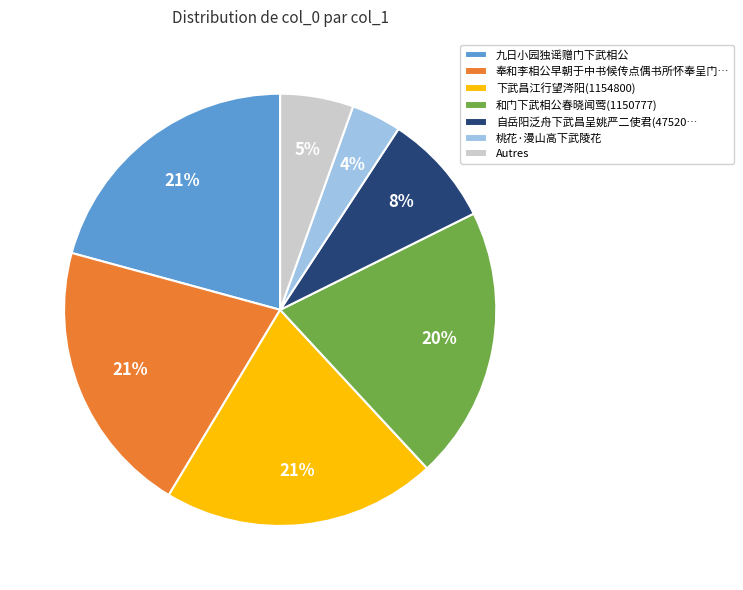

Which has a higher value, Autres or 桃花·漫山高下武陵花?

Autres